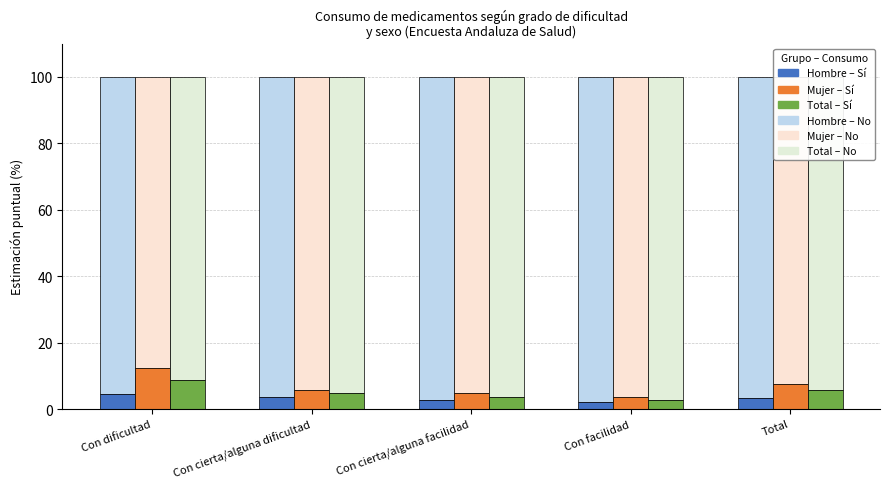

Reading right to left, extract all data points from this chart.

Hombre No: 96.5	98.0	97.4	96.3	95.5
Hombre Sí: 3.5	2.0	2.6	3.7	4.5
Mujer No: 92.4	96.3	95.3	94.2	87.6
Mujer Sí: 7.6	3.7	4.7	5.8	12.4
Total No: 94.4	97.1	96.4	95.2	91.3
Total Sí: 5.6	2.9	3.6	4.8	8.7